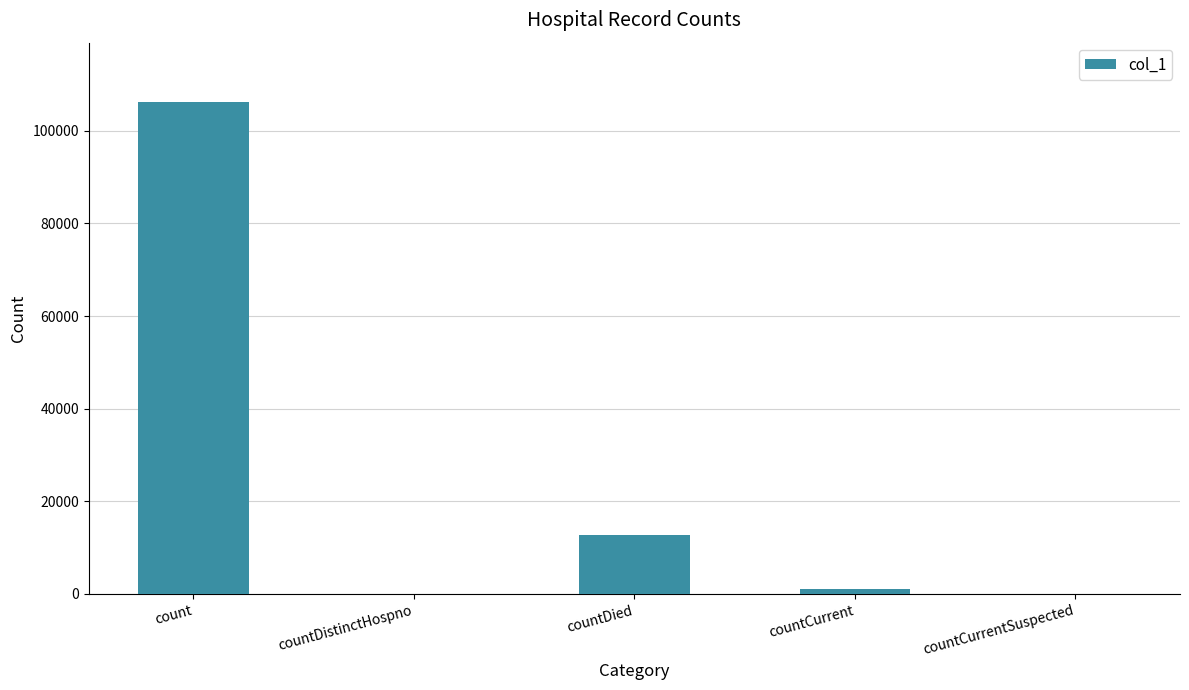

Approximately how many times larger is the value at count compared to countDied?

8.4